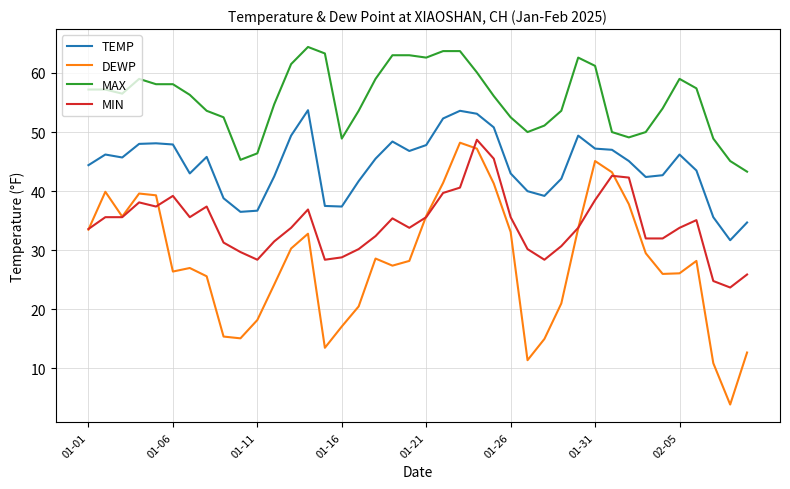

True or false: MIN and TEMP cross at least once.

False